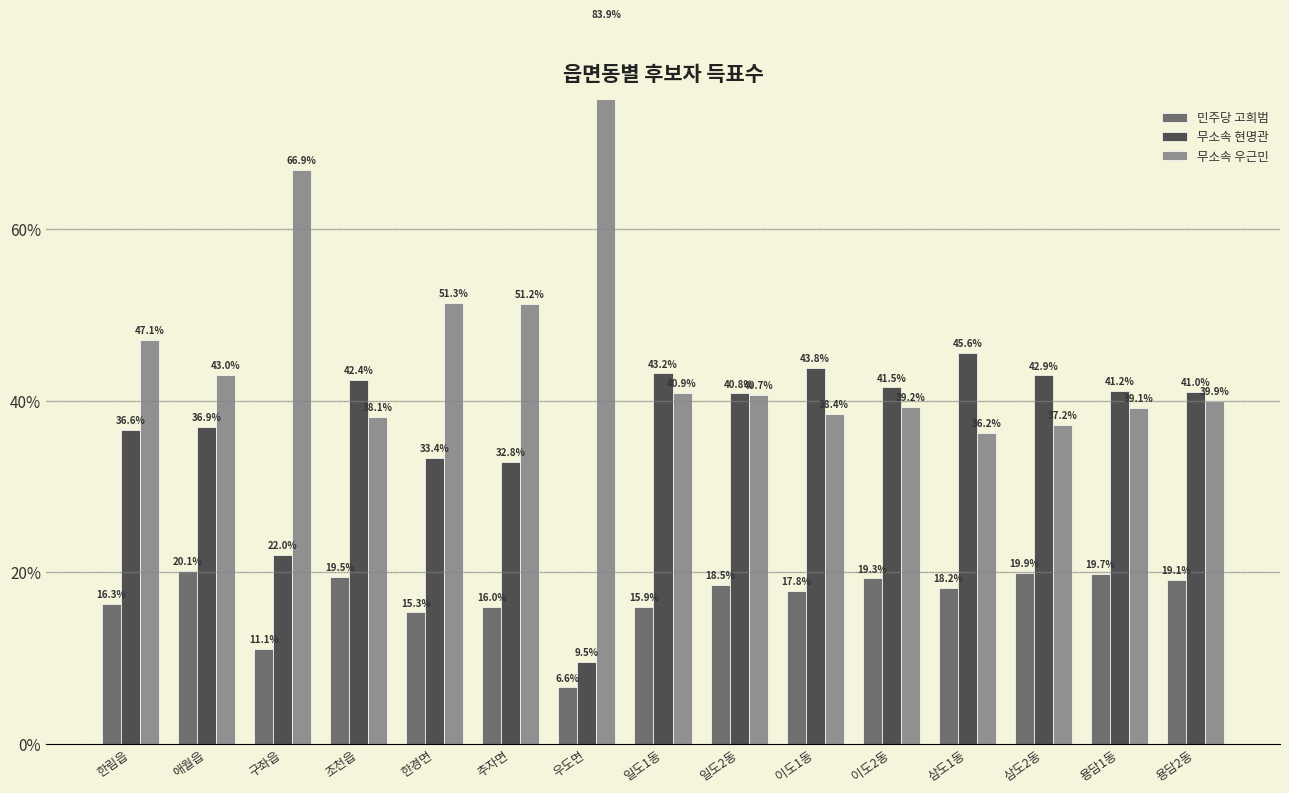

What is the label of the 12th bar from the left?

삼도1동